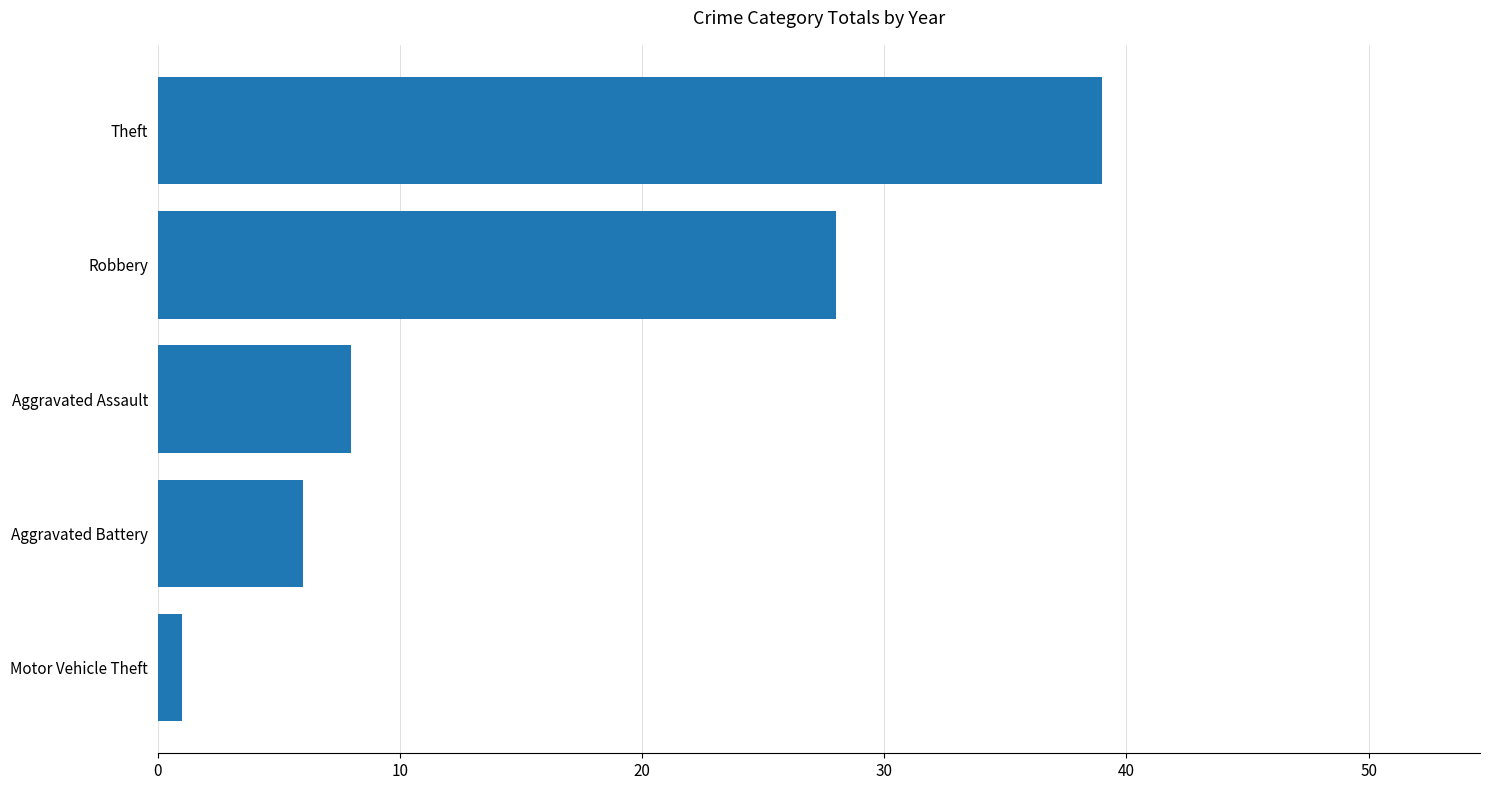

Rank the categories by value from lowest to highest.

Motor Vehicle Theft, Aggravated Battery, Aggravated Assault, Robbery, Theft